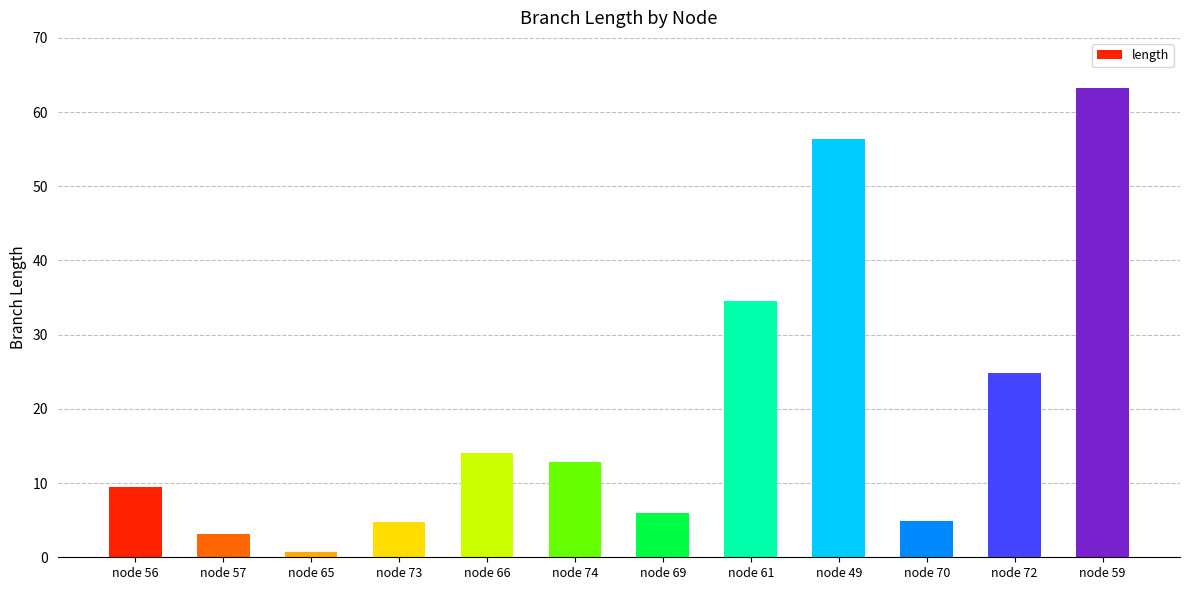

What is the sum of the values at node 65 and node 73?

5.4